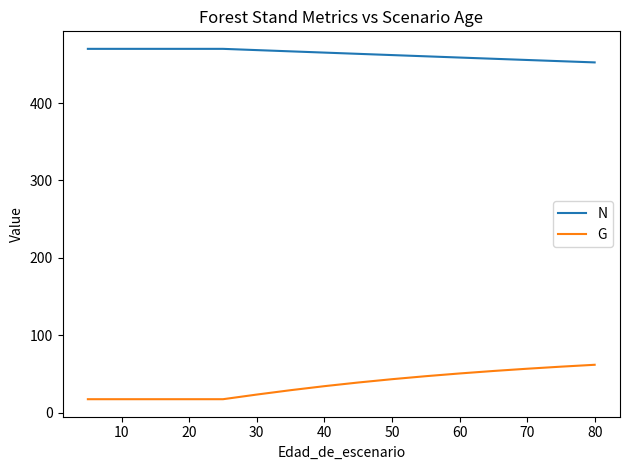

List the series in order of their peak value, highest first.

N, G